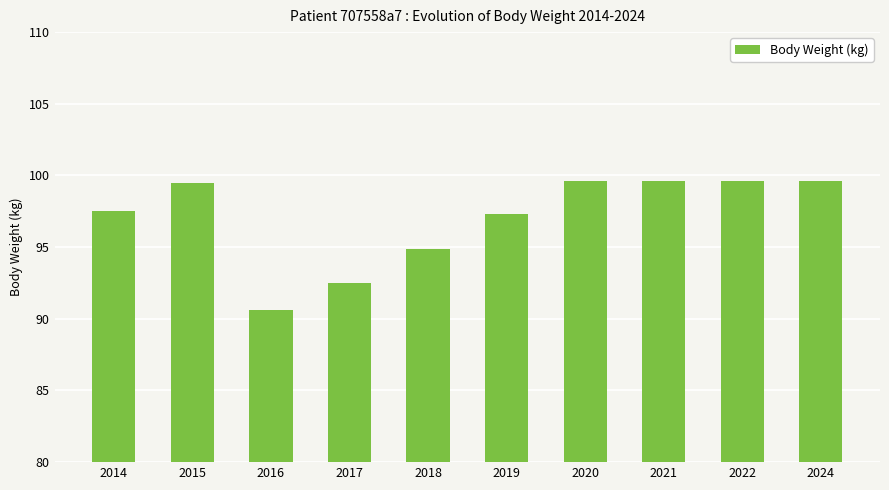

Approximately how many times larger is the value at 2022 compared to 2015?

1.0